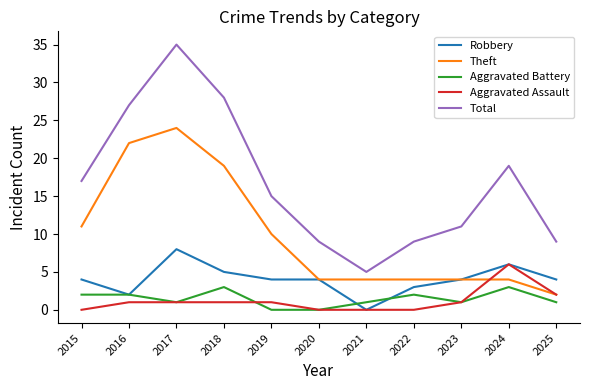

The Robbery series shows -5 at 2021. True or false?

False